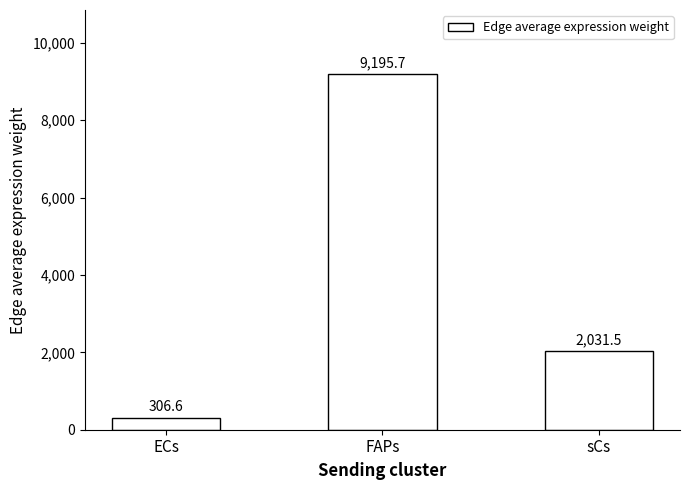

Reading left to right, list all the values displayed in this chart.

306.6	9195.7	2031.5